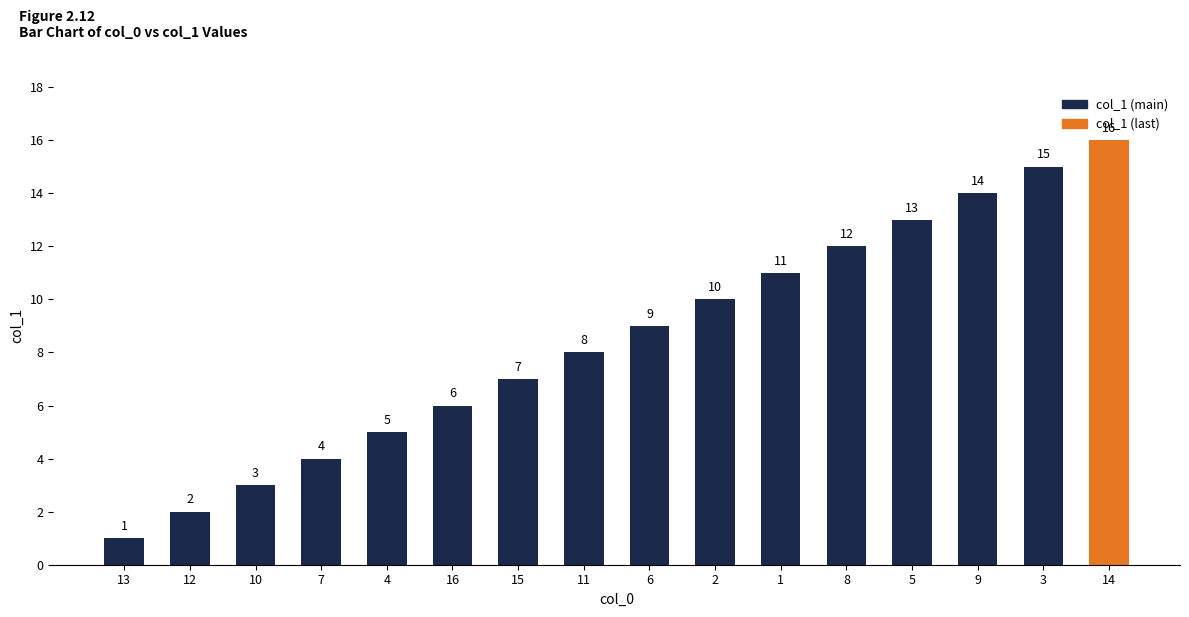

How many bars are there in total?

16